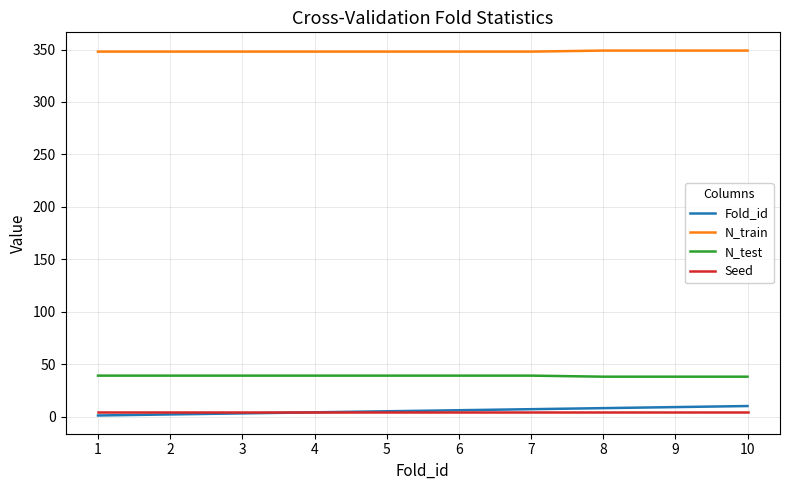

What is the maximum value for N_train?

349